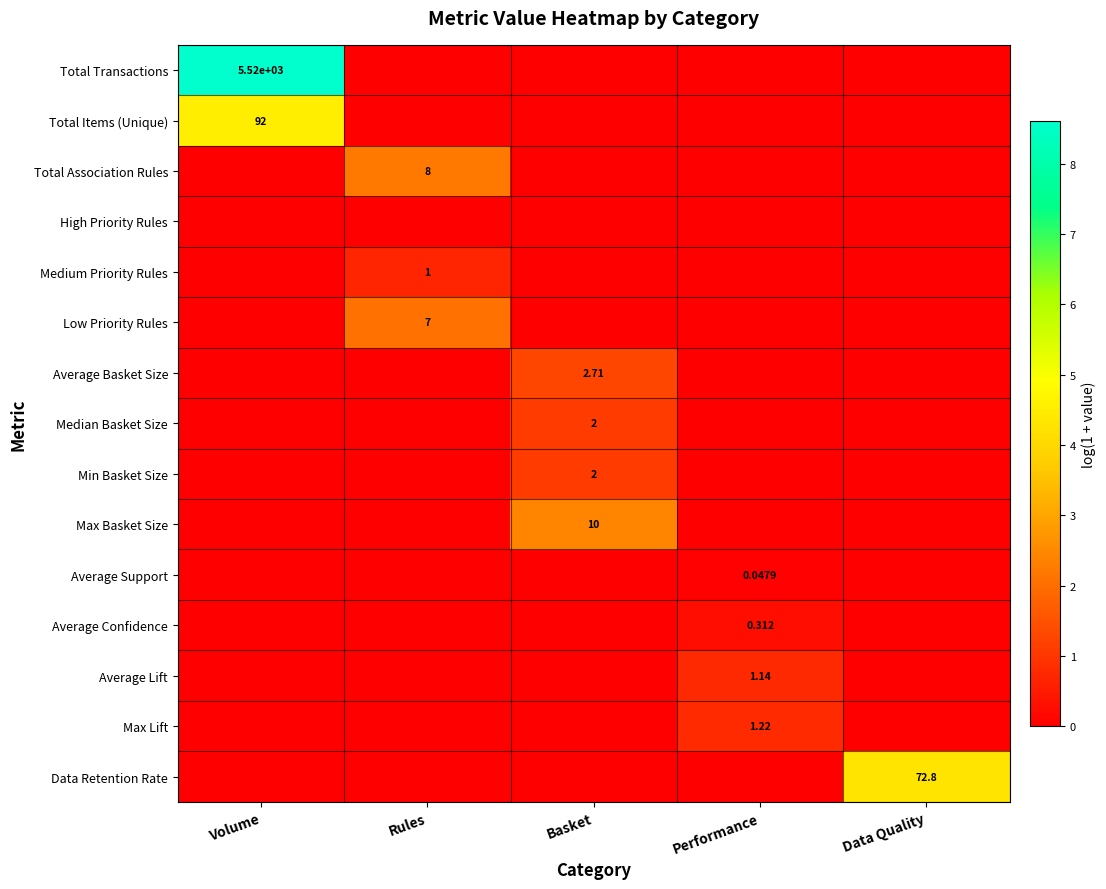

Which series has the largest total across all categories?

Total Transactions